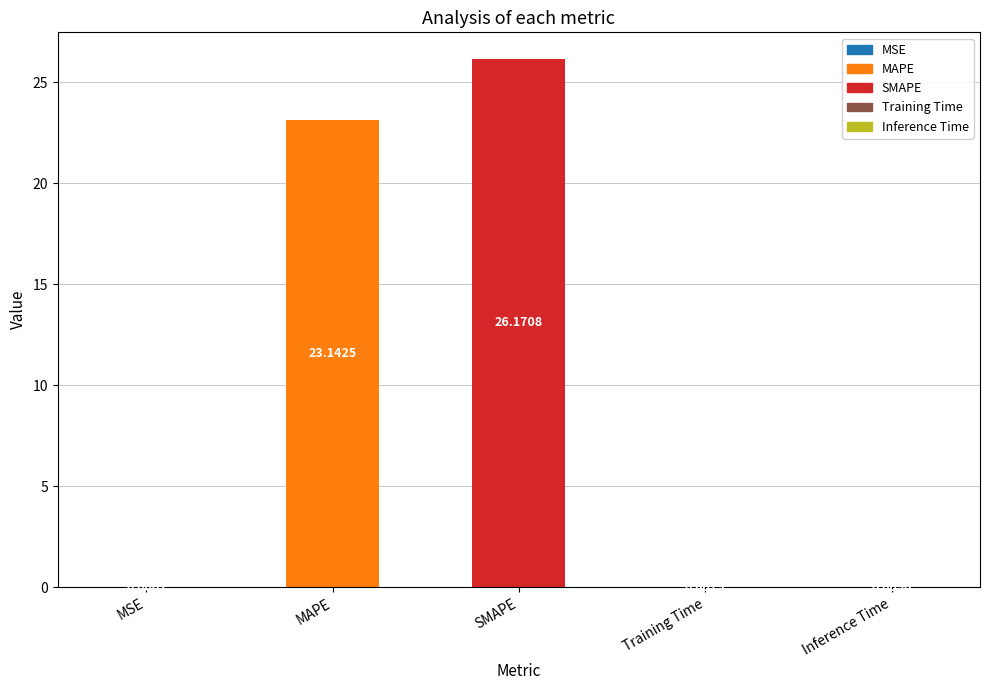

What is the average value?

9.9